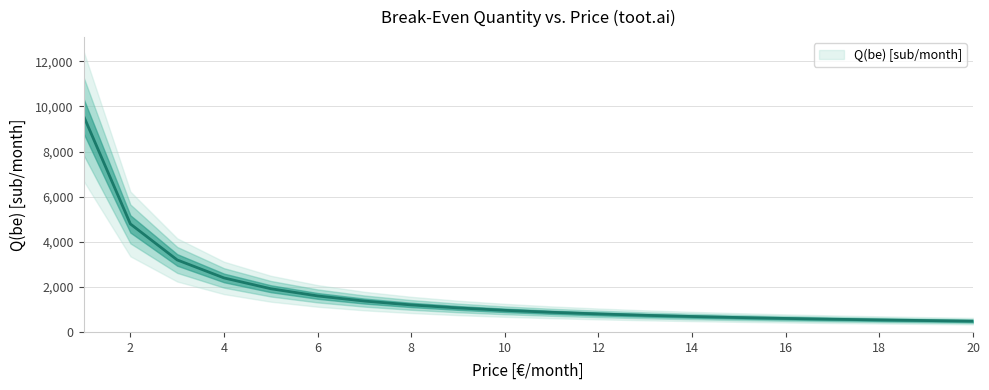

Is it true that the value at 17 is 564?

True